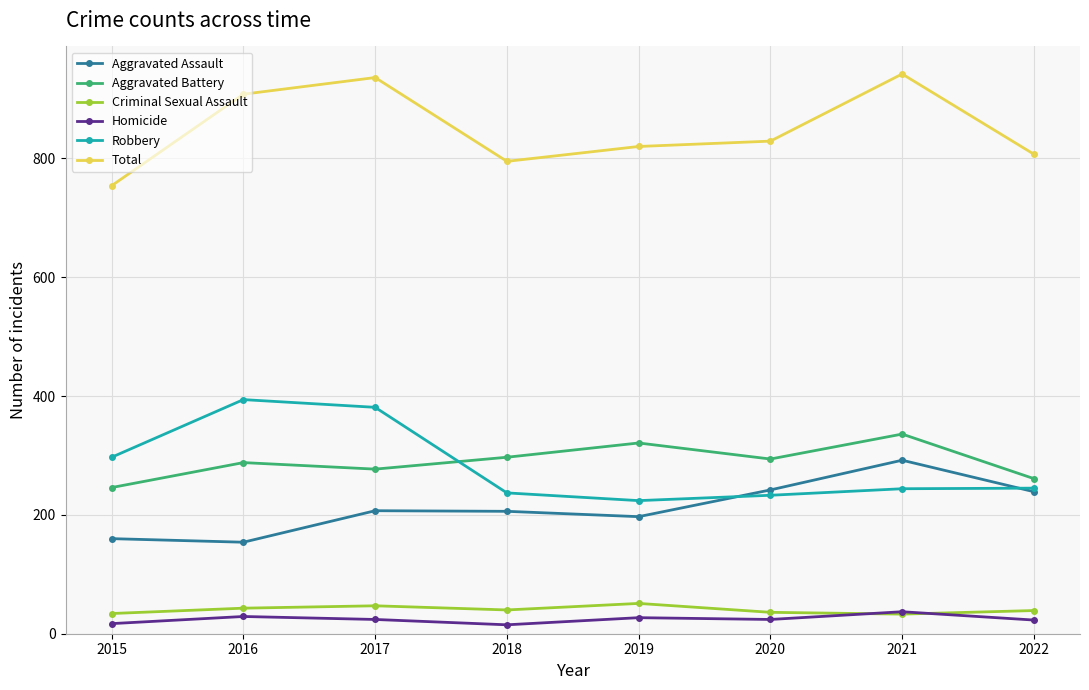

Is this an area chart (filled region under the line)?

No